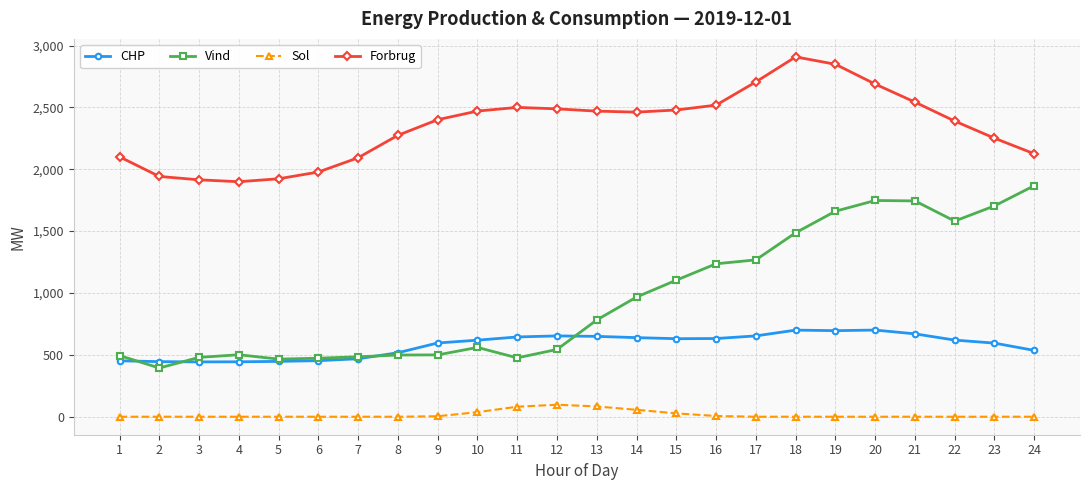

Between 20 and 24, which series saw the biggest shift?

Forbrug